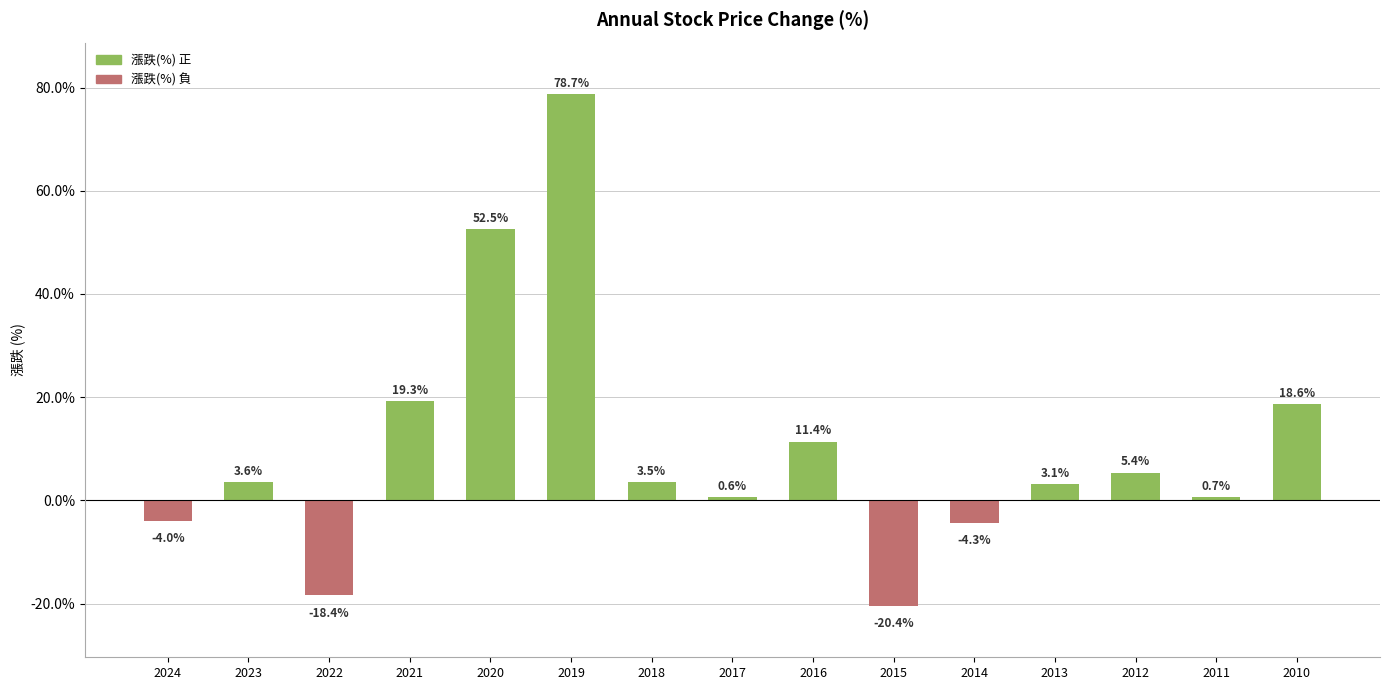

How many values are above zero?

11